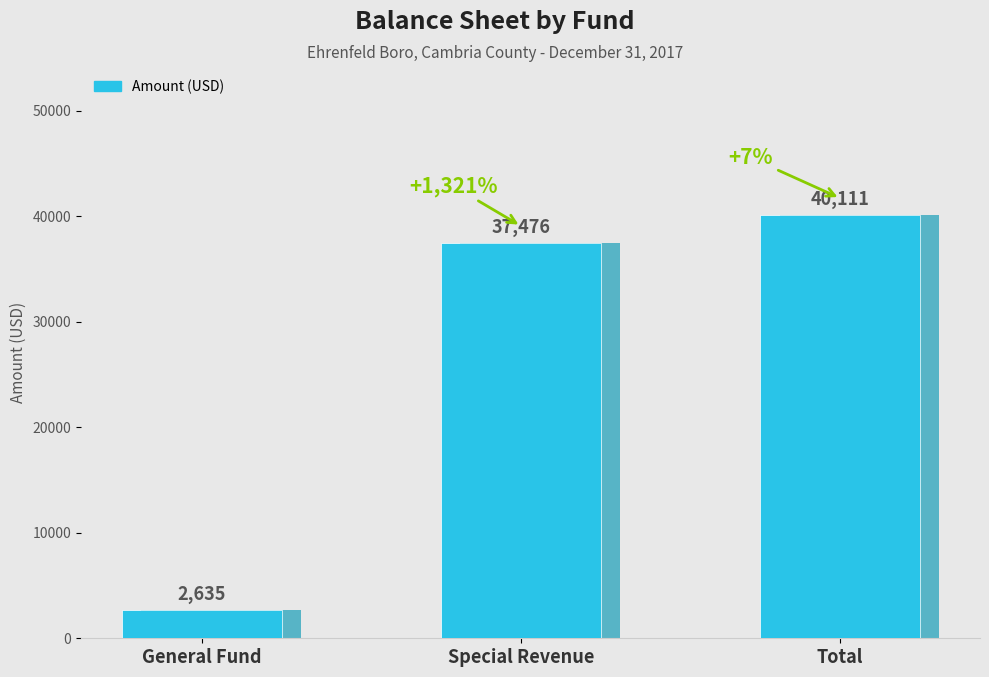

What is the maximum value shown in the chart?

40111